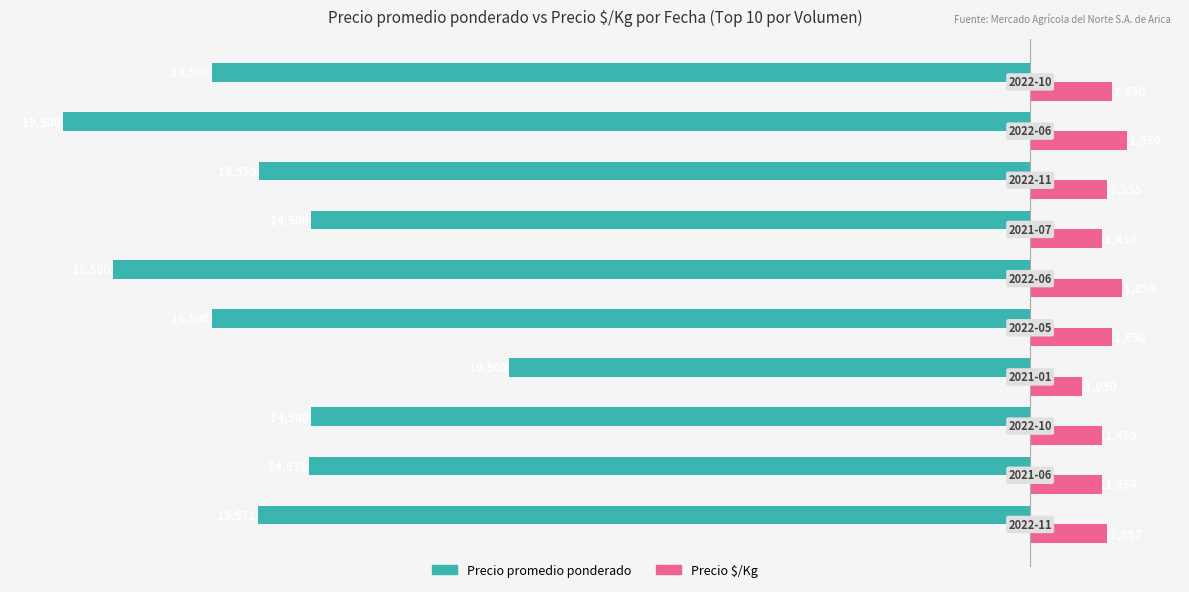

What is the difference between the maximum and second lowest values in the Precio $/Kg series?

500